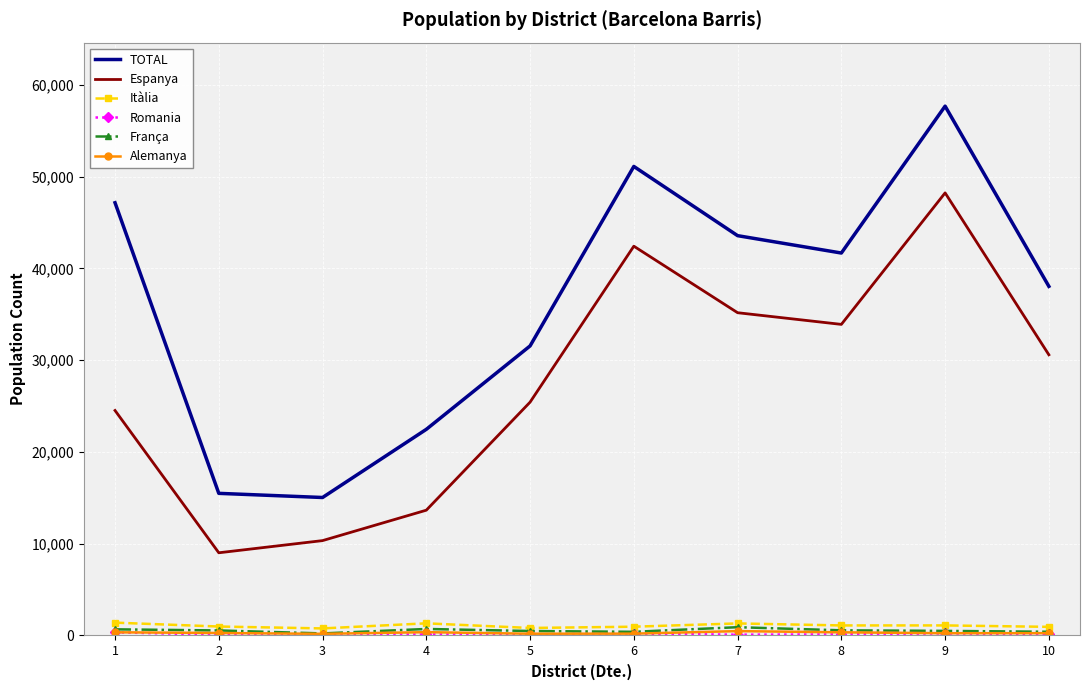

The value of TOTAL at 8 is 41664. True or false?

True